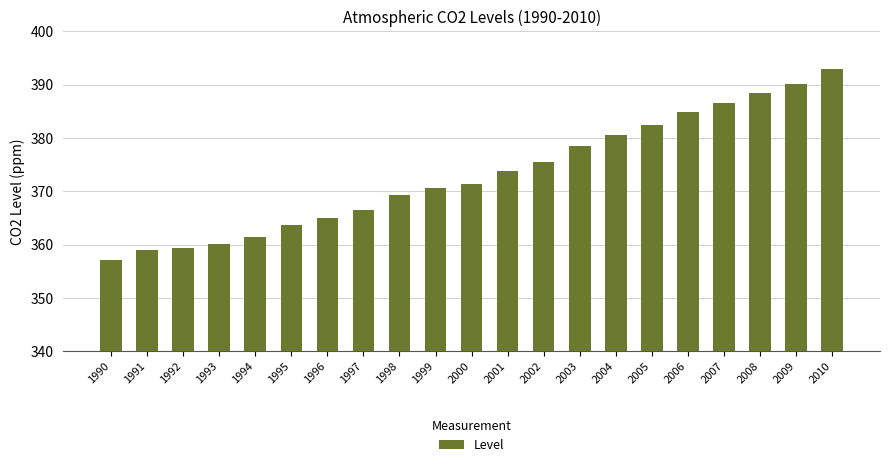

Is it true that the value at 2006 is 87.9?

False